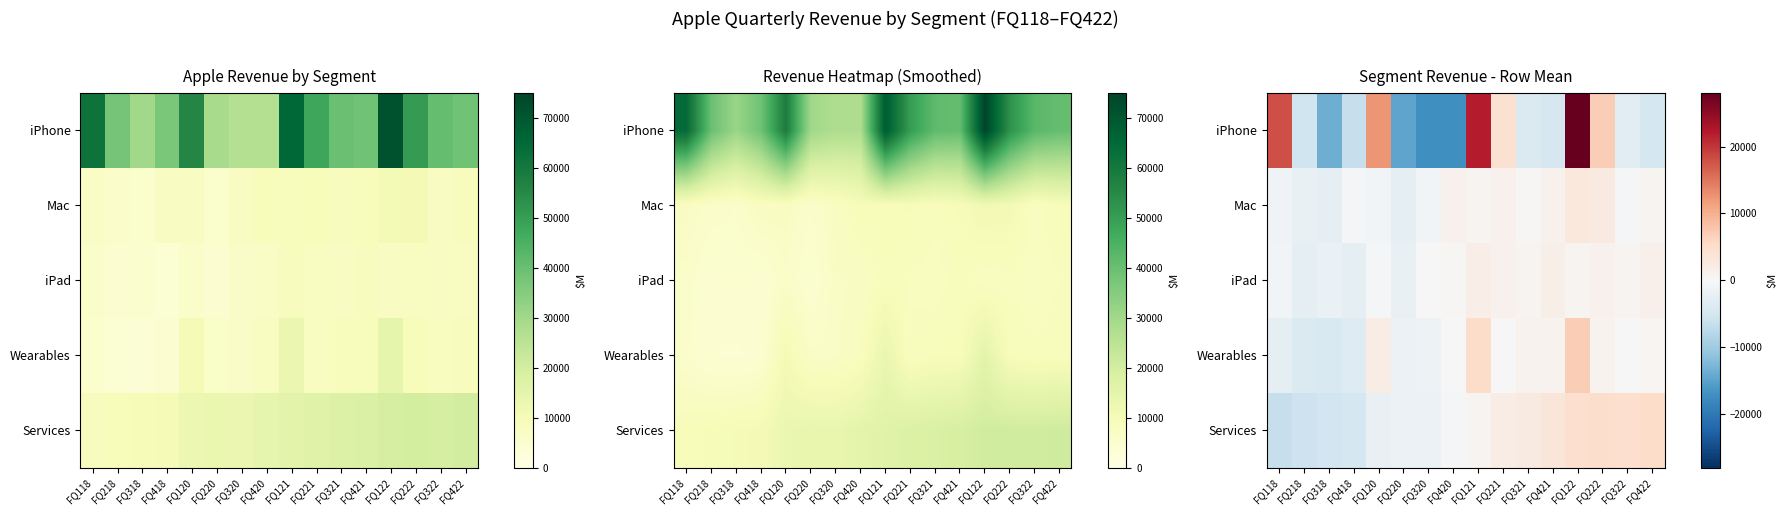

Which series has the largest range (max minus min)?

iPhone